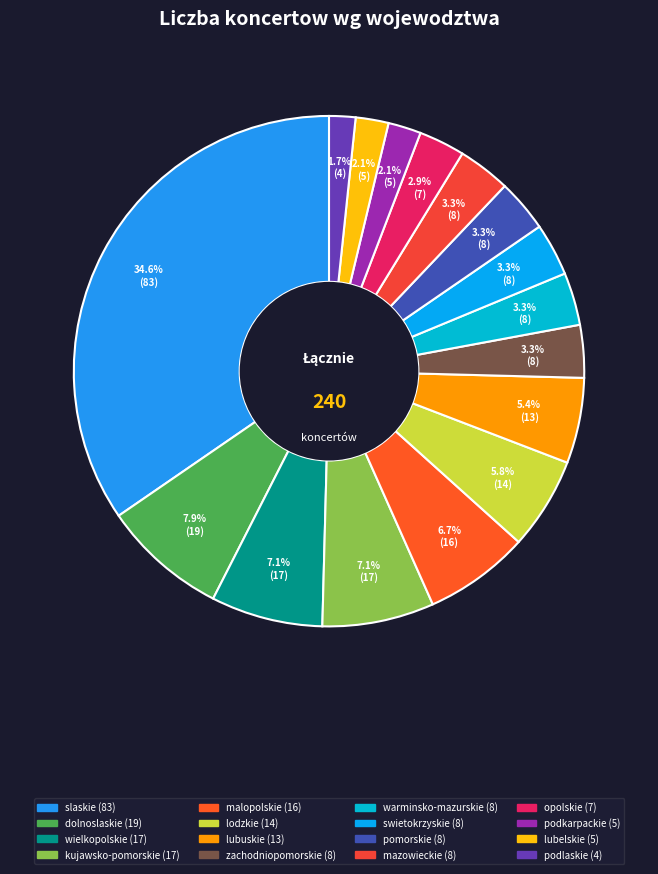

What is the largest slice in the pie chart?

slaskie